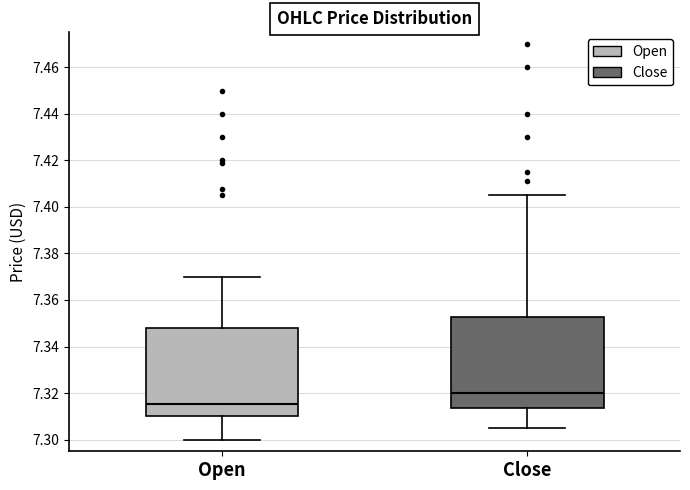

Where does the upper whisker of the box for Close end on the y-axis? The values are not printed on the chart, so give them approximately, as read against the axis.

7.406